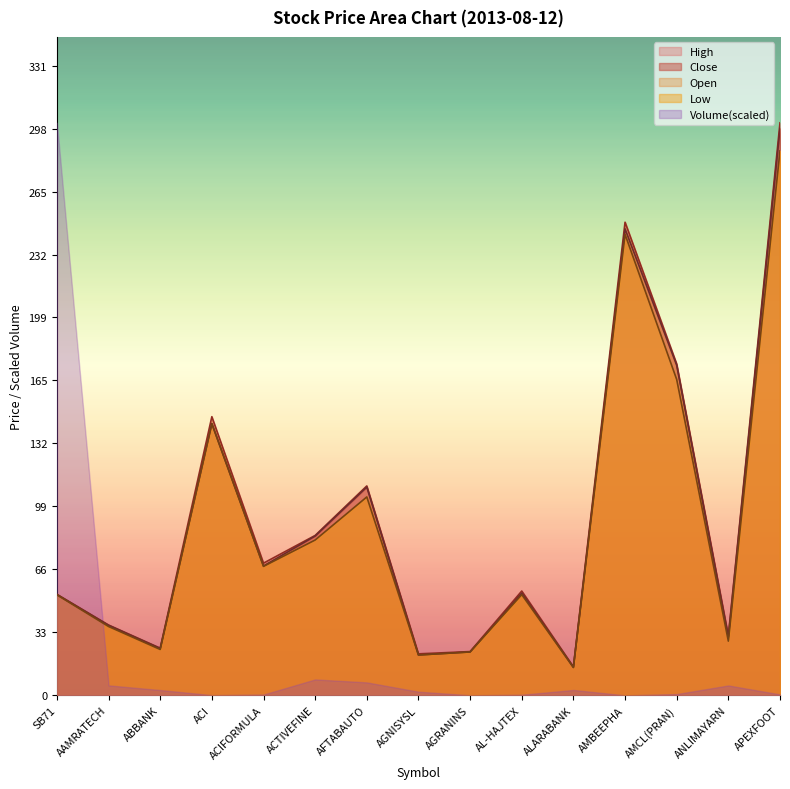

Where is Close nearest to the value 156?

ACI